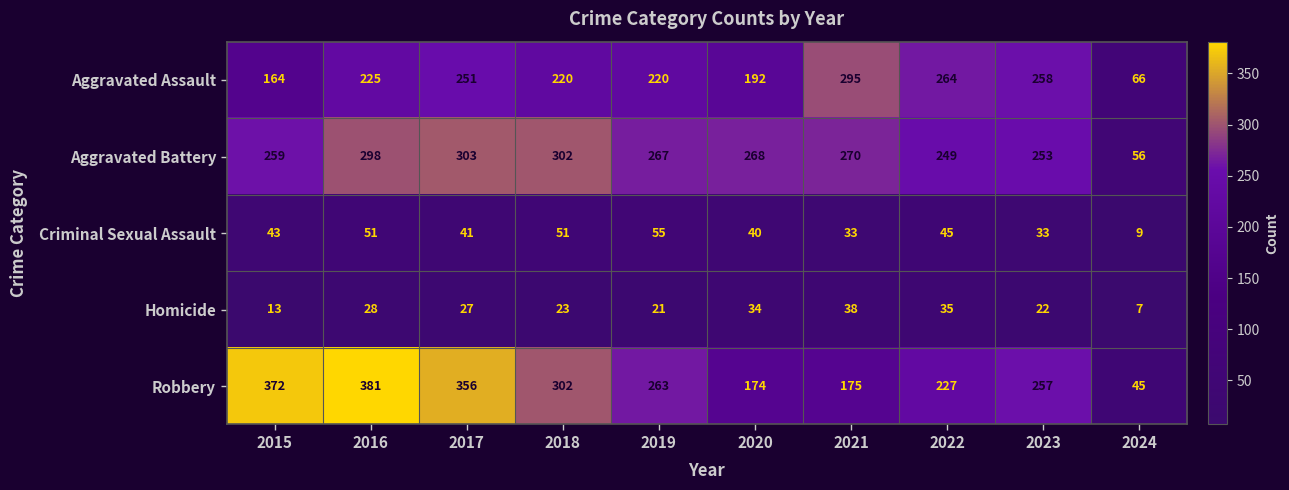

The Aggravated Assault series shows 372 at 2022. True or false?

False